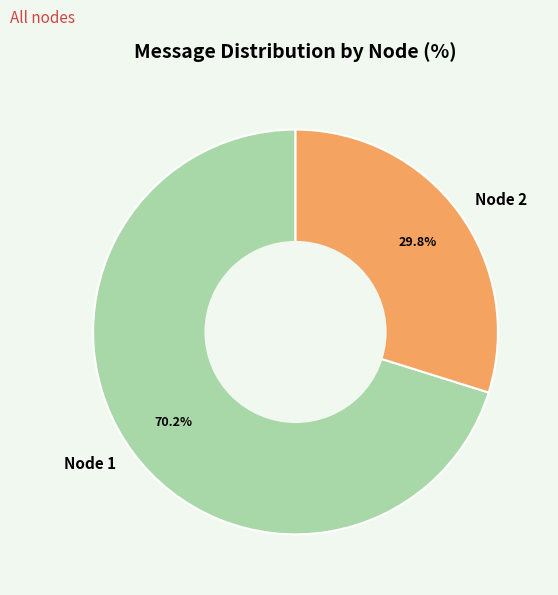

Count the number of slices in the pie.

2